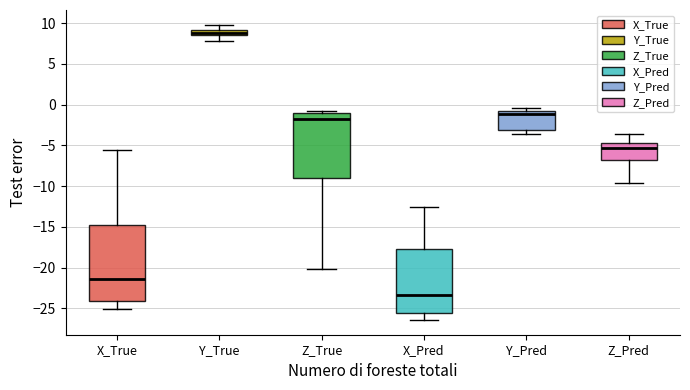

Where does the lower whisker of the box for X_True end on the y-axis? The values are not printed on the chart, so give them approximately, as read against the axis.

-25.0